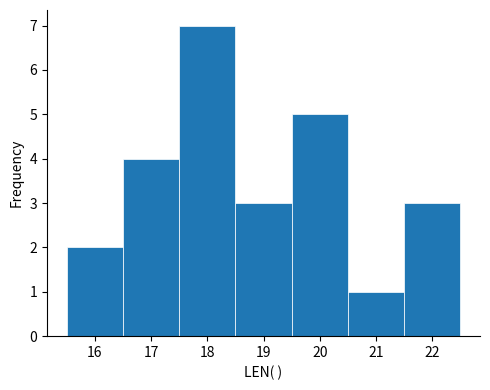

How tall is the bar that spans 20.5 to 21.5 on the x-axis? The values are not printed on the chart, so give them approximately, as read against the axis.

1